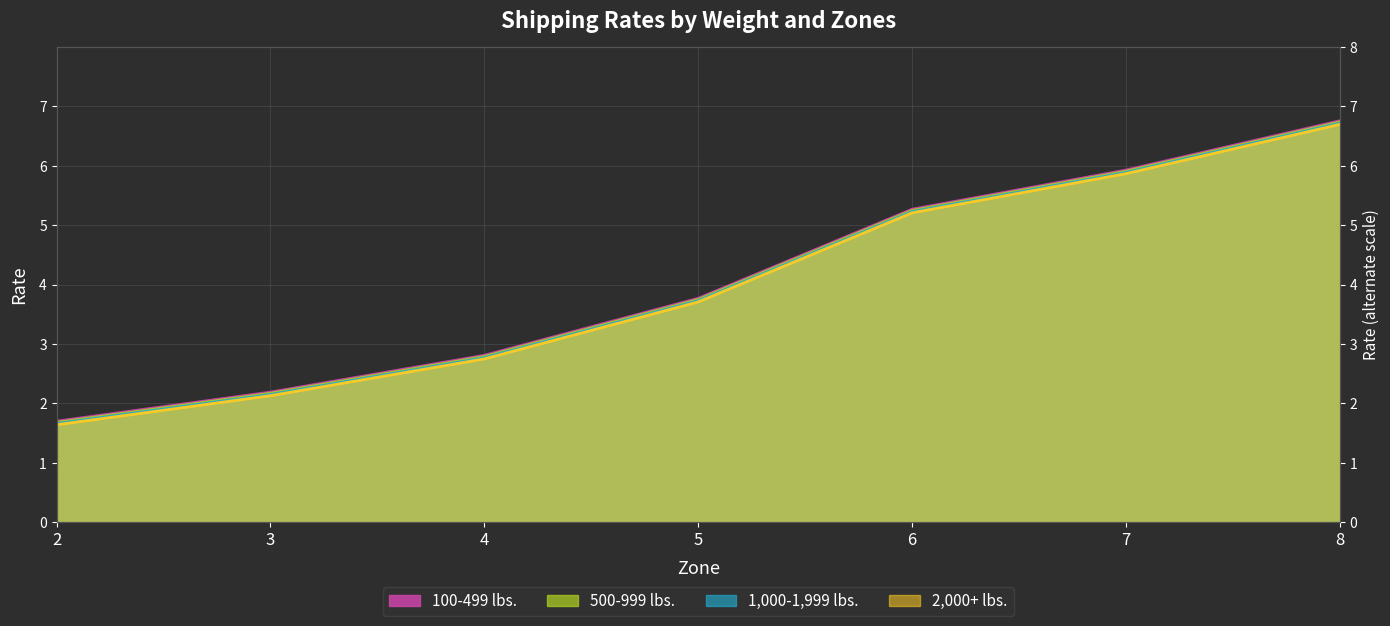

Which series has the largest total across all categories?

1,000-1,999 lbs.